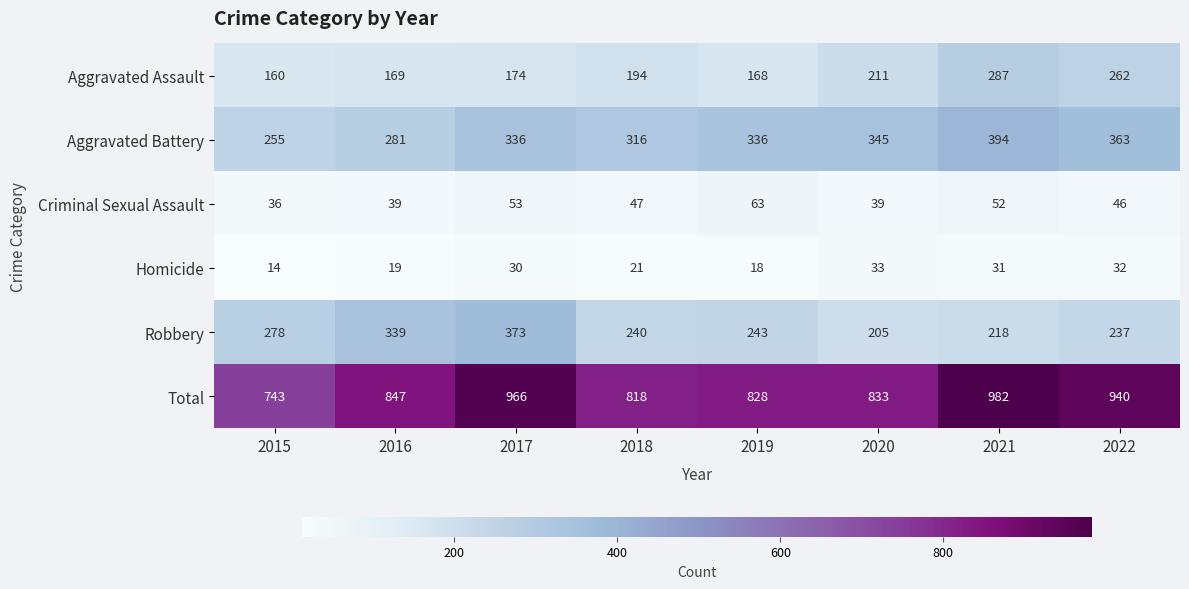

Which label corresponds to the smallest value in the chart?

2015